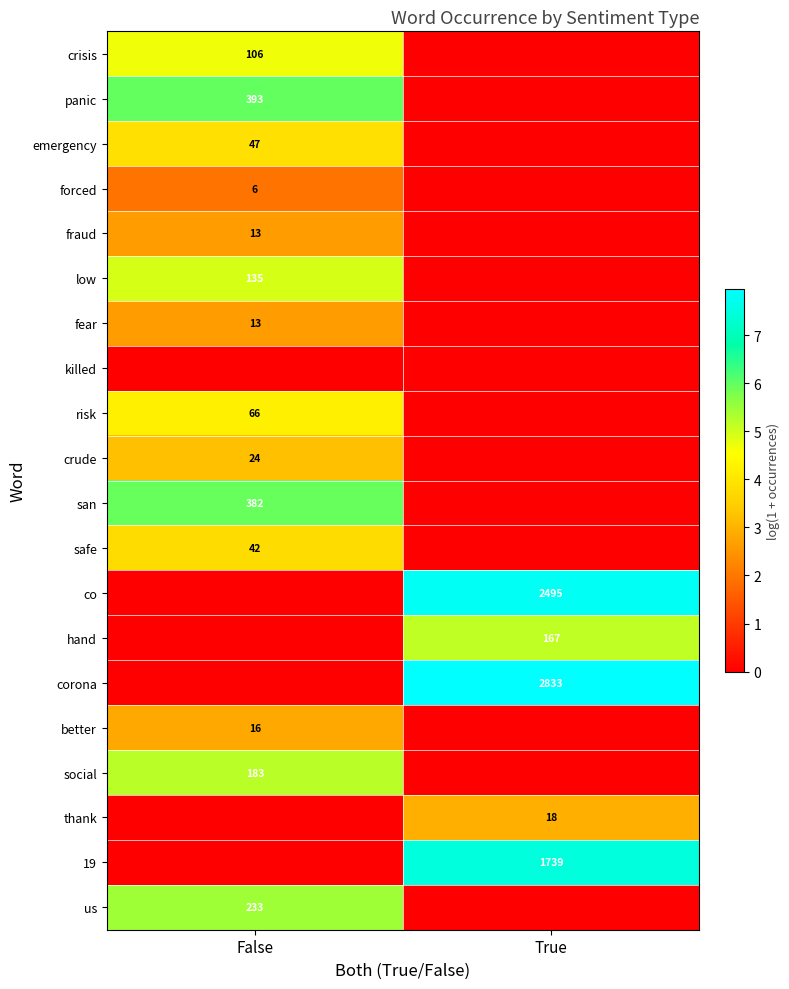

The corona series shows 2833 at True. True or false?

True